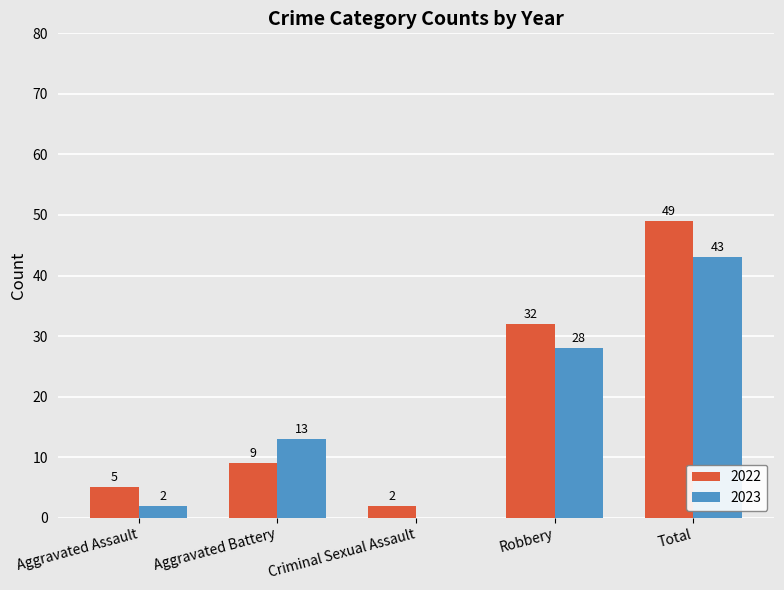

True or false: 2022 has a value of 28 at Total.

False